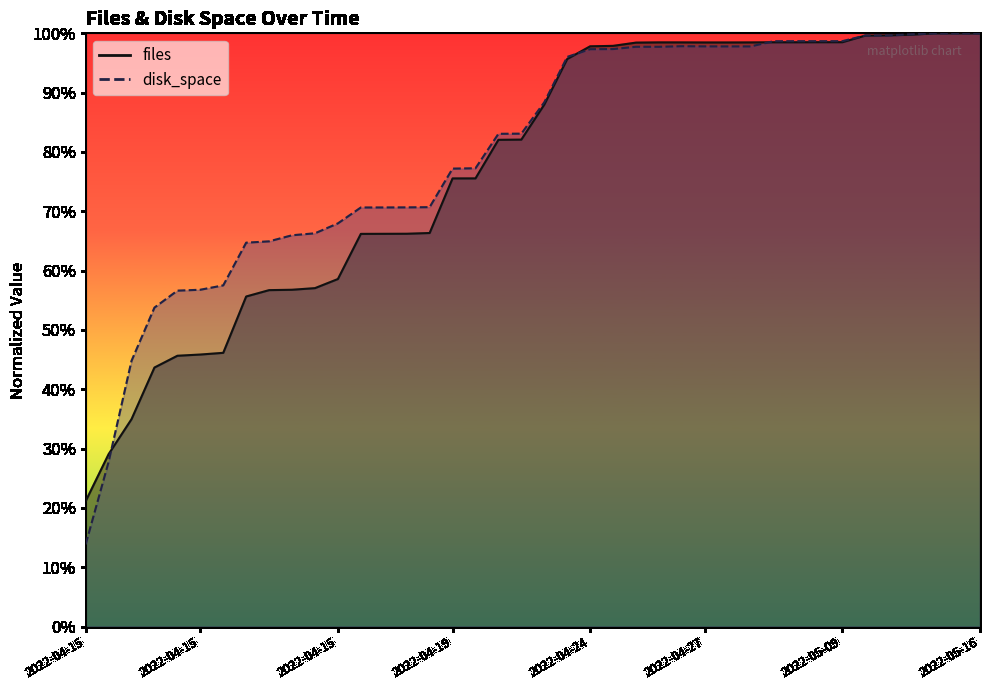

What are all the series names shown in the legend?

files, disk_space